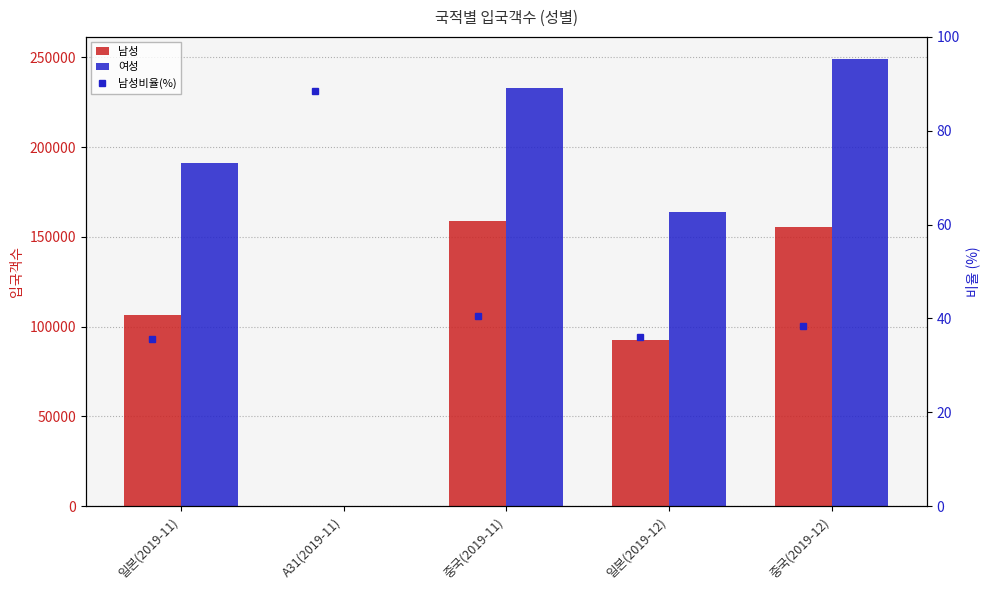

What is the value of the 여성 bar at the 3rd from the left?

232943